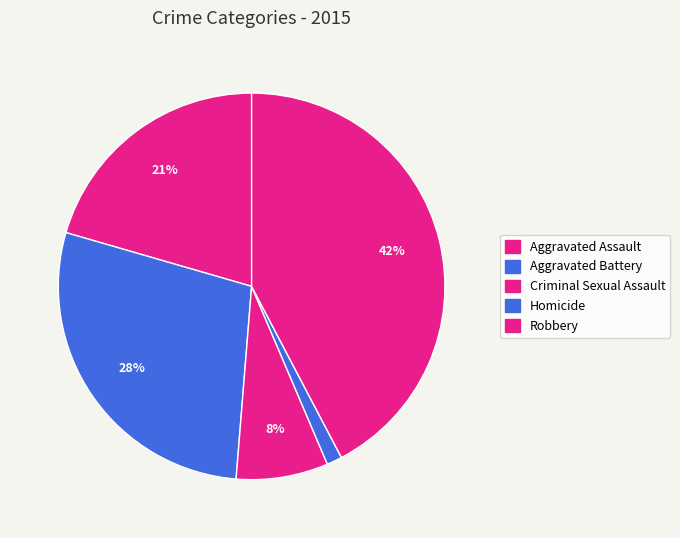

The Aggravated Assault slice represents 21% of the pie. True or false?

True